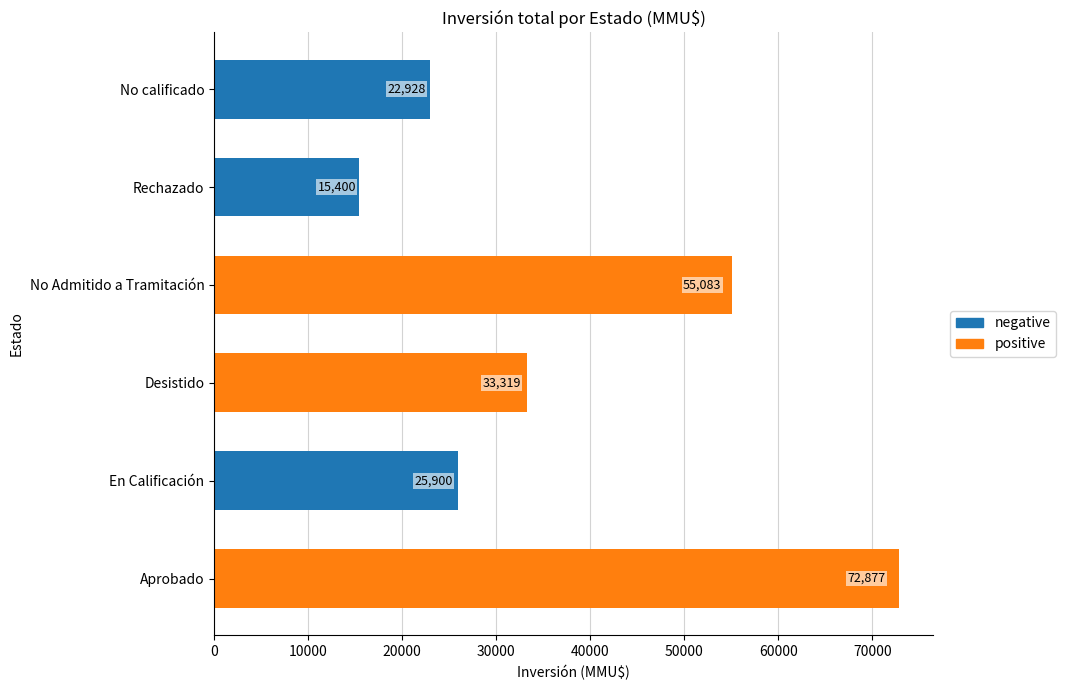

Where is the data nearest to the value 44138?

Desistido